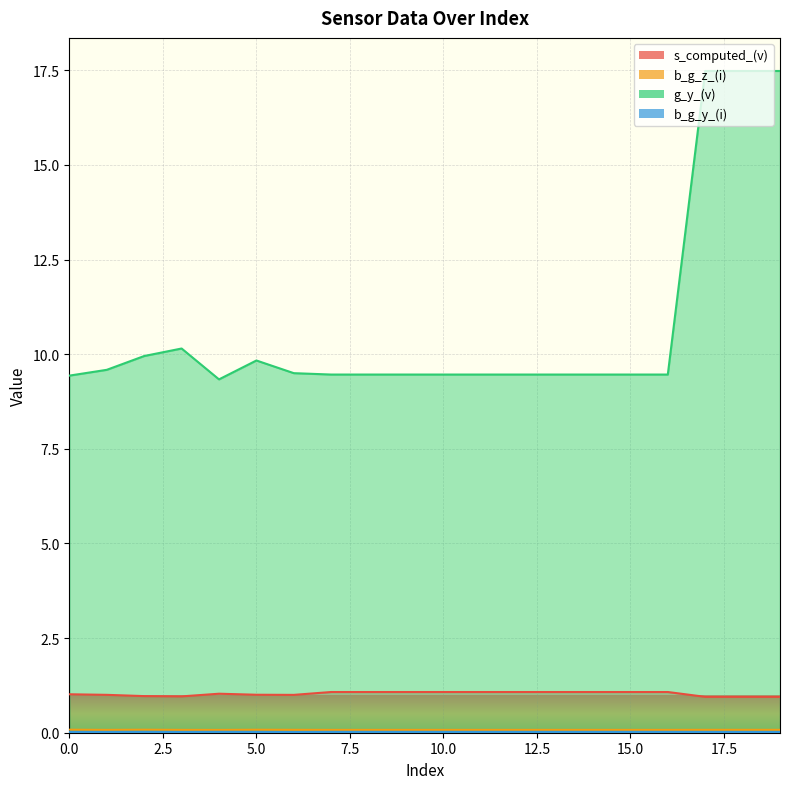

What is the average value of the s_computed_(v) series?

1.0